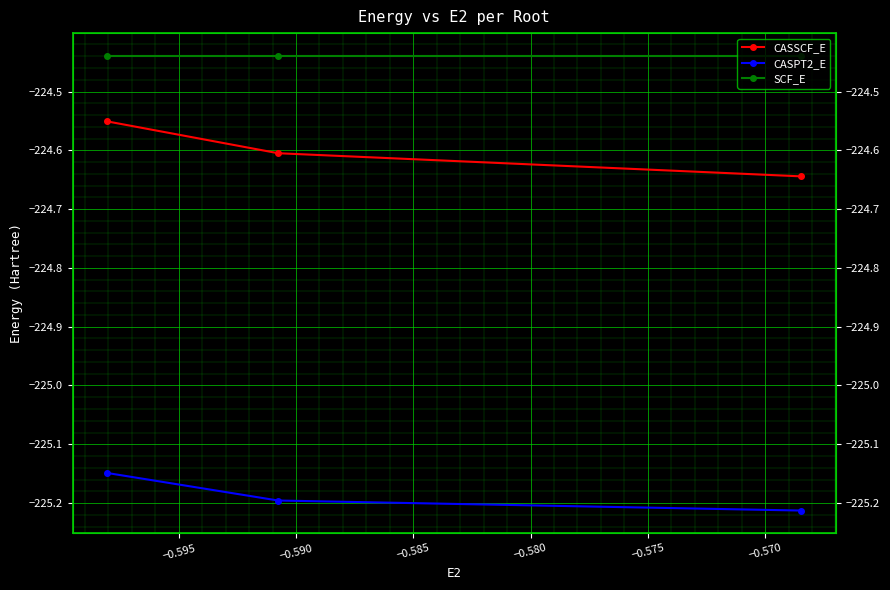

At how many categories does at least one series exceed -225?

3